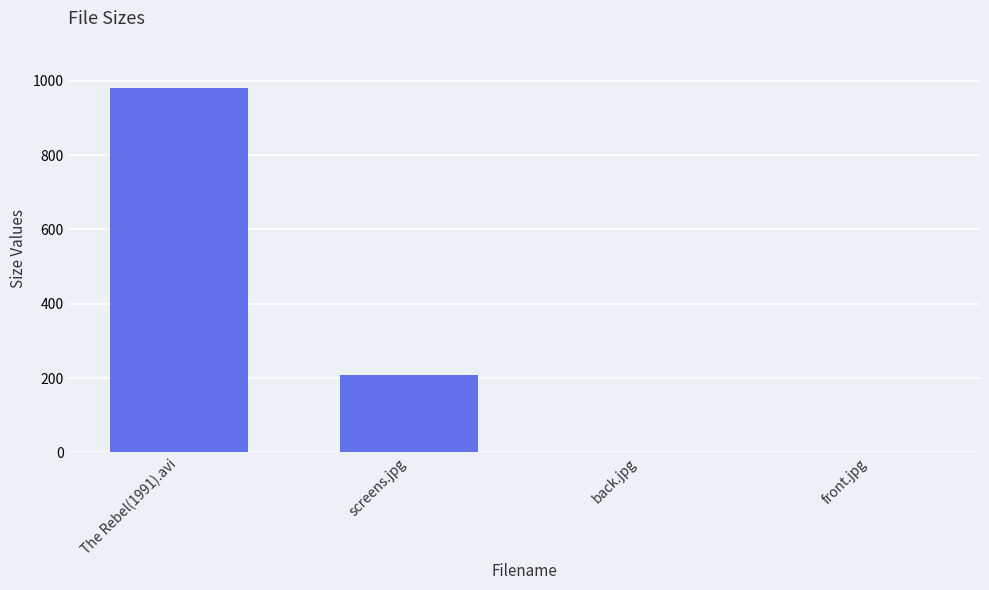

What is the maximum value shown in the chart?

979.3